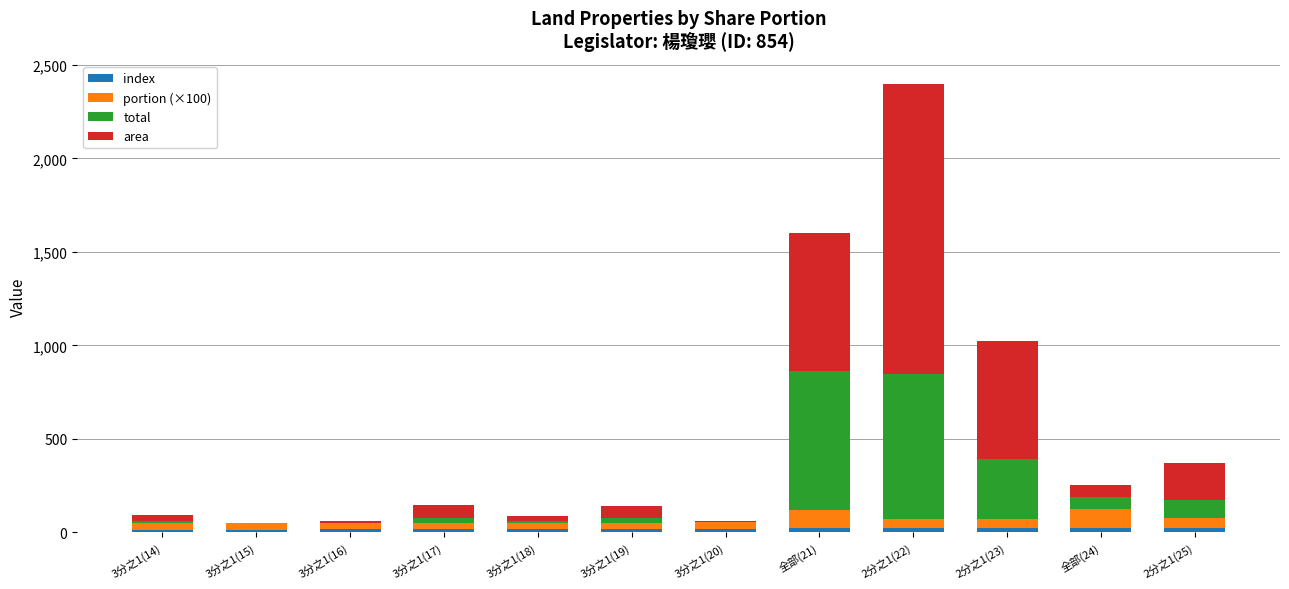

At which category is the sum across all series the highest?

2分之1(22)